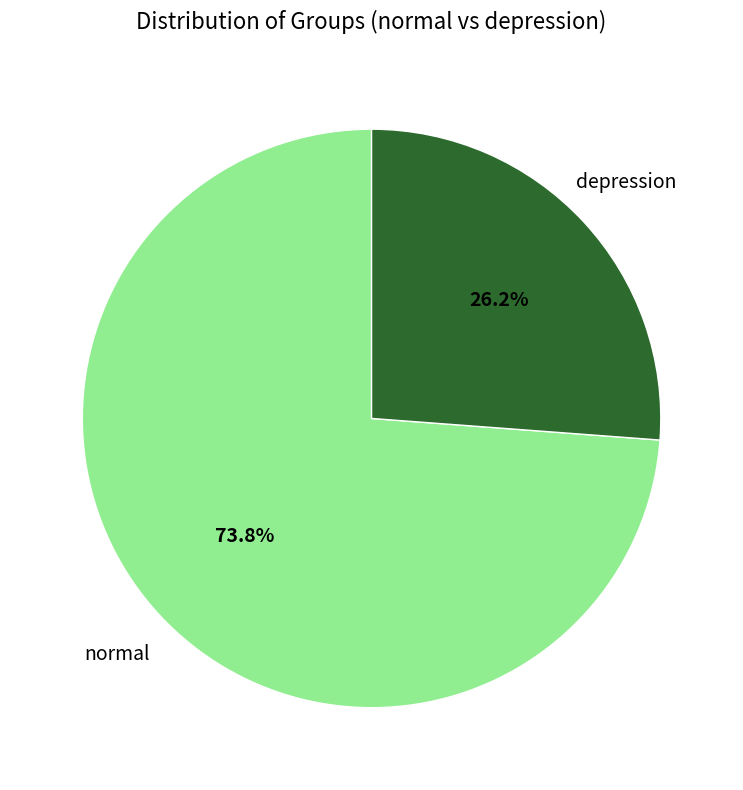

The normal slice represents 62% of the pie. True or false?

False